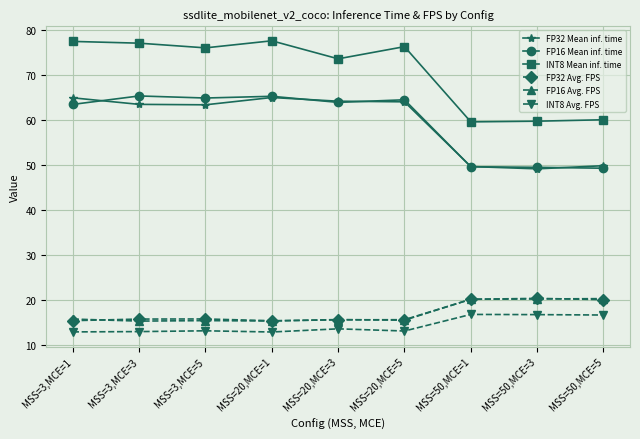

True or false: INT8 Avg. FPS has more than 0 interior local peaks.

True